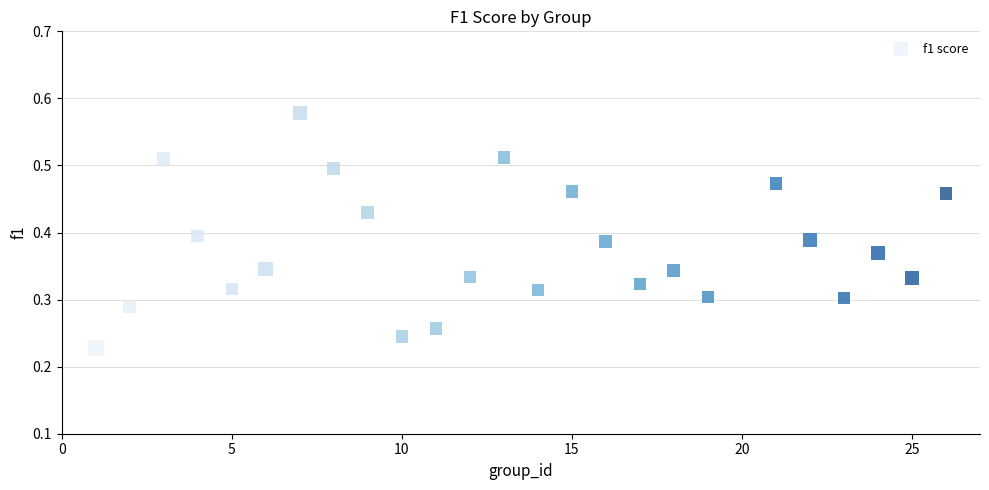

What is the range of X values (max minus min)?

25.0